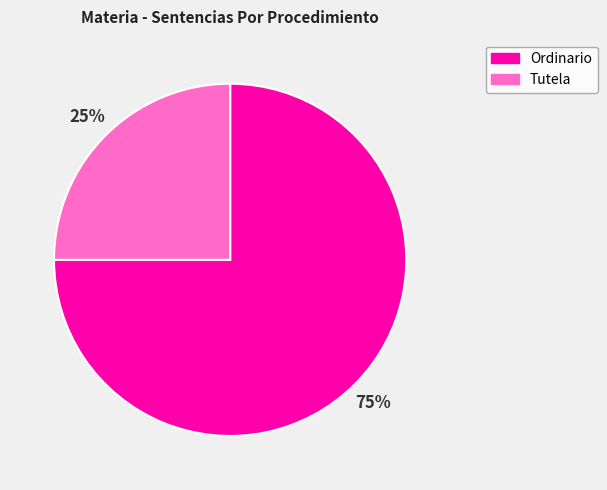

True or false: Tutela accounts for 20% of the total.

False